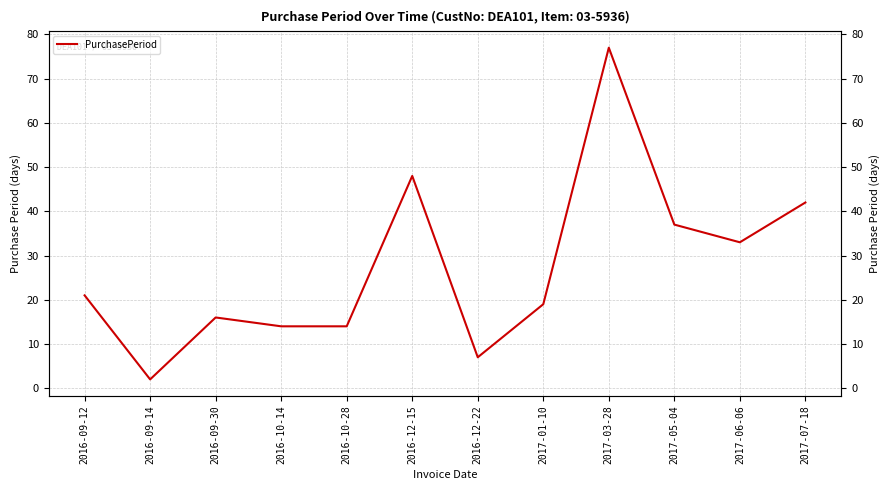

What is the change in value from 2016-12-15 to 2017-03-28?

+29